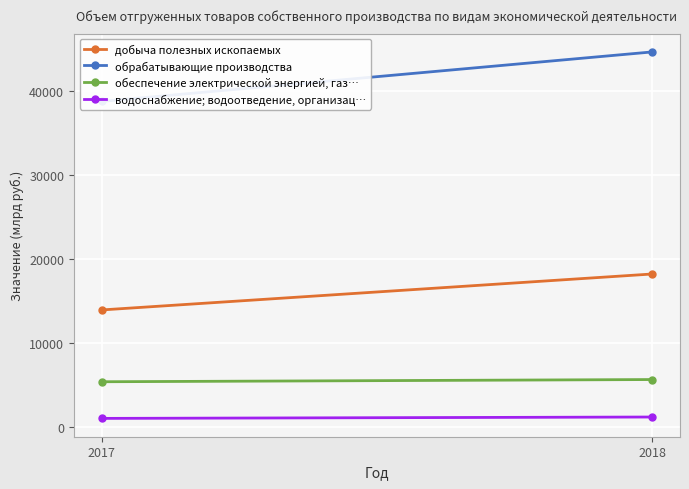

Which has a higher value, 2018 or 2017?

2018